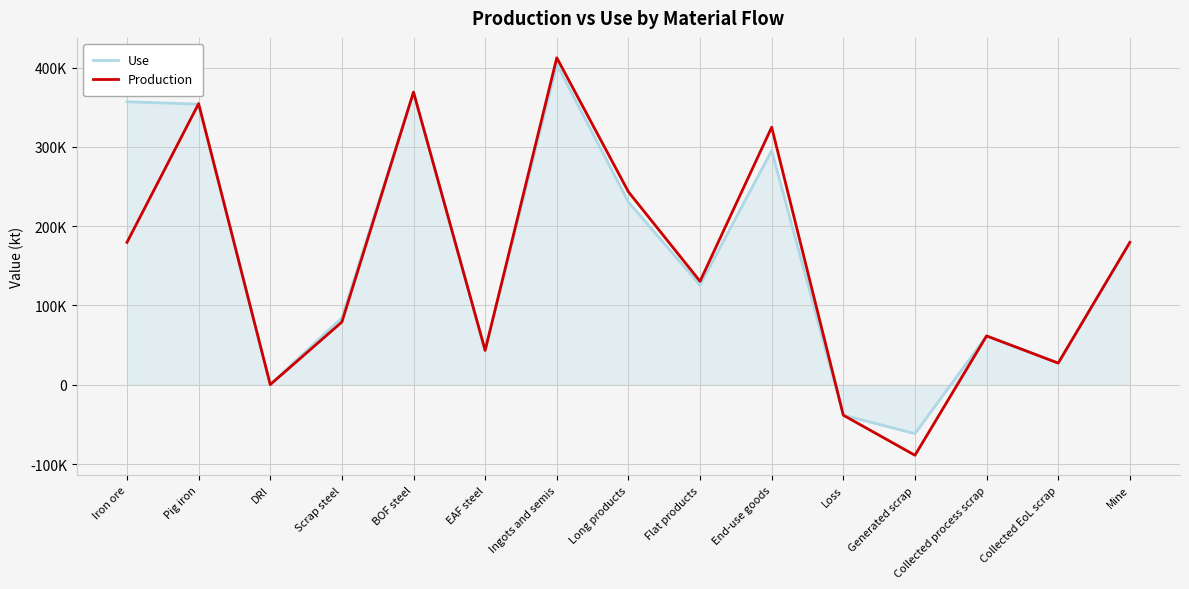

True or false: Production has more than 2 points higher than both neighbors.

True